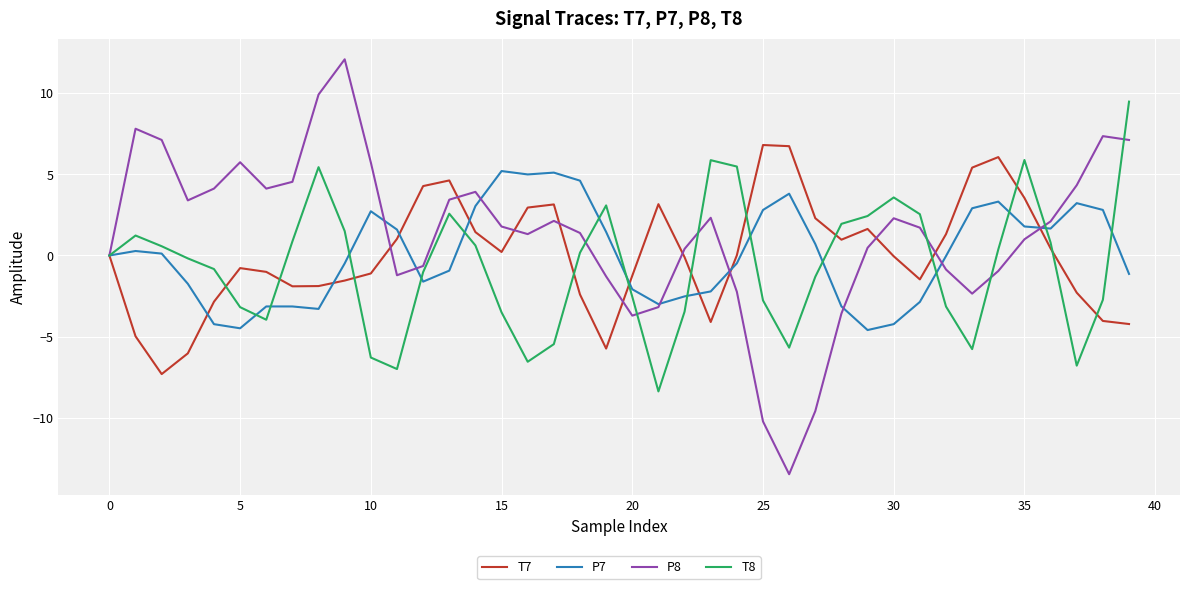

How many interior local valleys does the P8 series have?

7